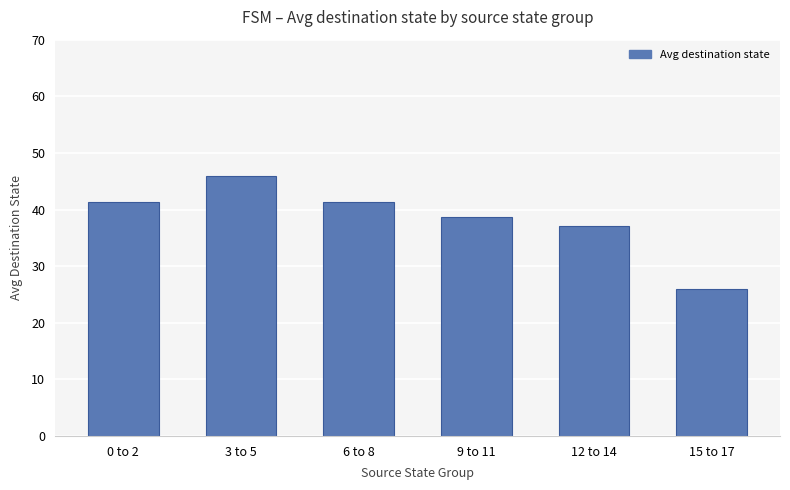

What is the sum of the values at 6 to 8 and 15 to 17?

67.3